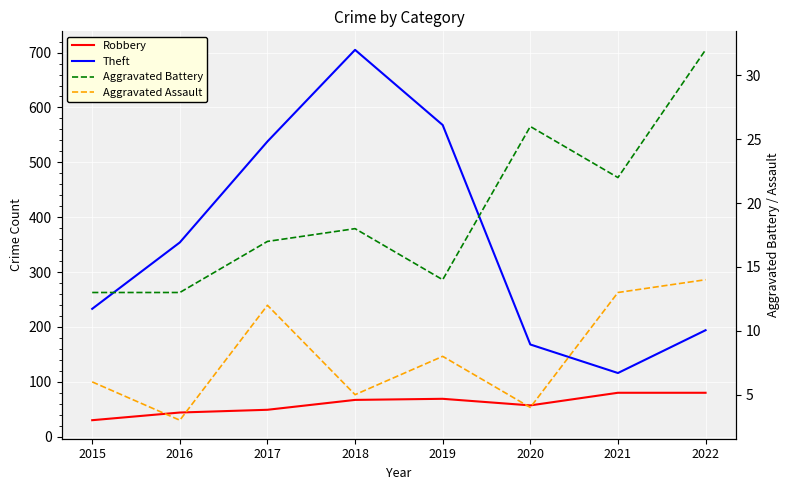

True or false: Robbery and Aggravated Assault cross at least once.

False